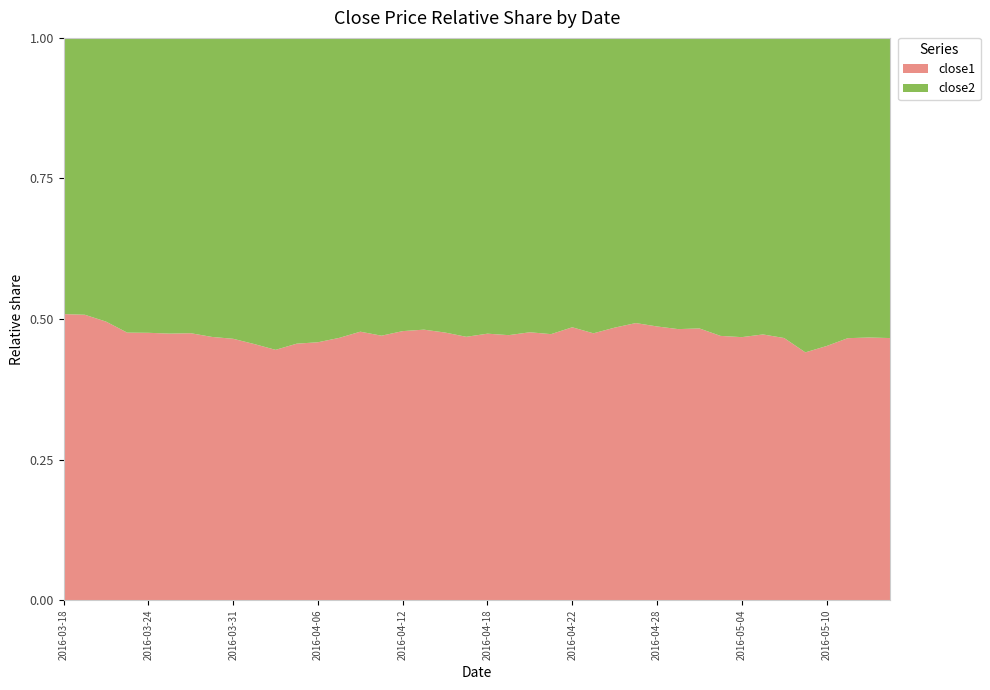

Reading left to right, extract all data points from this chart.

close1: 22.9	22.9	21.9	20.5	20.3	19.8	20.6	20.6	20.9	20.2	19.4	19.7	20.3	19.8	20.3	20.3	20.7	21.6	21.4	20.9	21.9	21.9	22.4	22.3	22.8	22.2	22.9	23.5	22.8	22.2	22.4	21.0	20.6	20.5	20.2	19.6	20.4	21.2	20.6	20.5
close2: 22.2	22.2	22.3	22.5	22.4	22.0	22.7	23.4	24.0	24.2	24.2	23.5	23.9	22.6	22.2	22.8	22.6	23.3	23.5	23.8	24.3	24.5	24.6	24.8	24.2	24.6	24.4	24.2	24.1	23.9	23.9	23.7	23.5	22.9	23.1	24.9	24.7	24.3	23.5	23.5